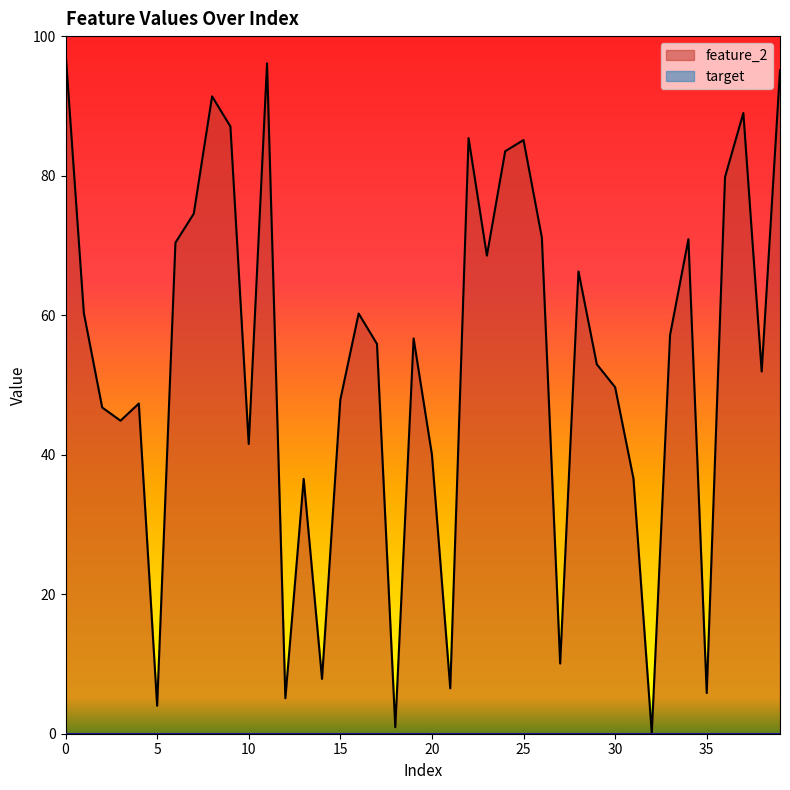

What is the difference between the values at 4 and 29?

5.6